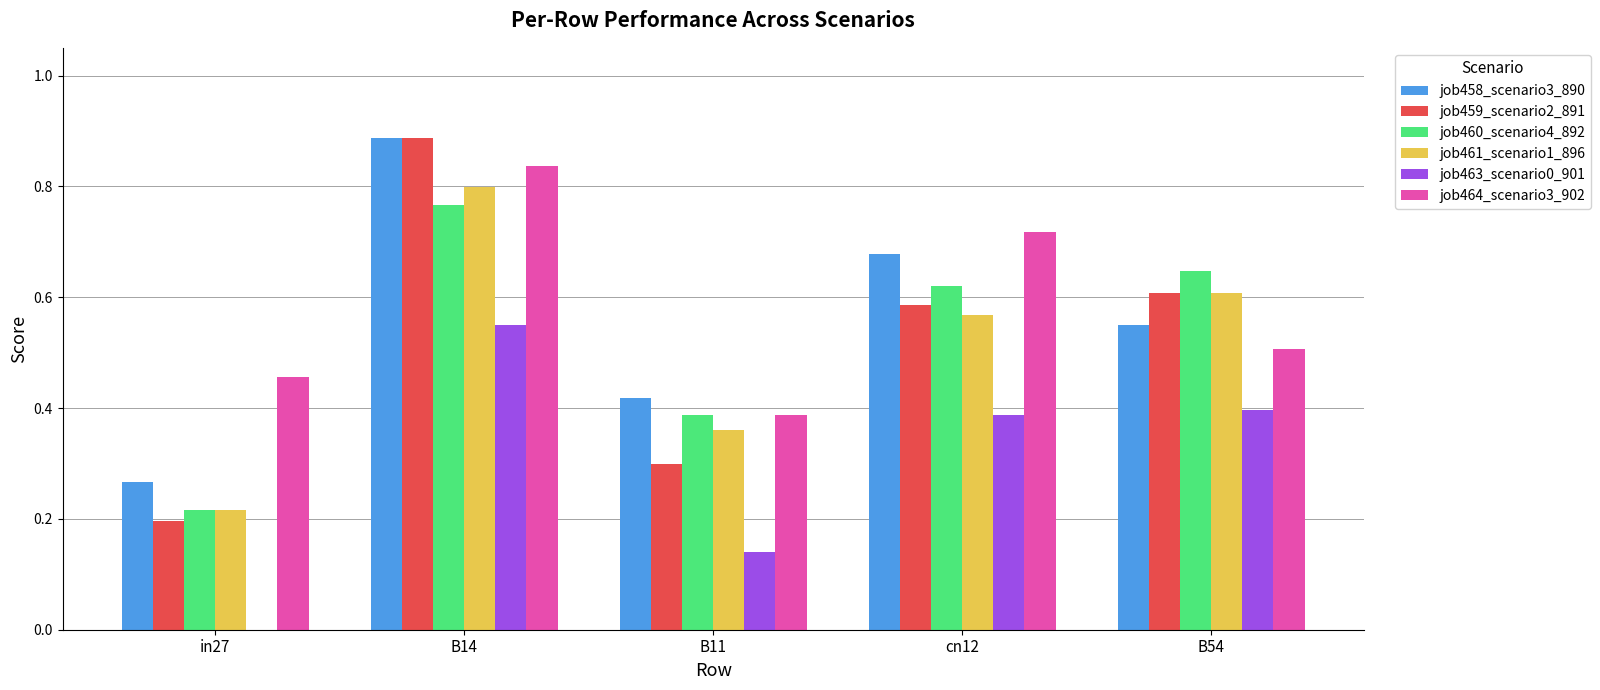

What is the sum of all job464_scenario3_902 values?

2.9